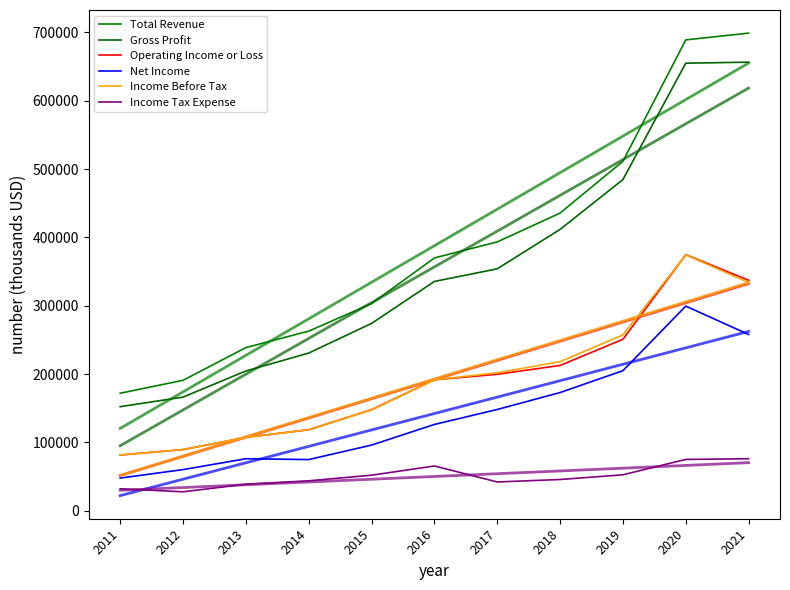

Is it true that Net Income equals 74800 at 2014?

True